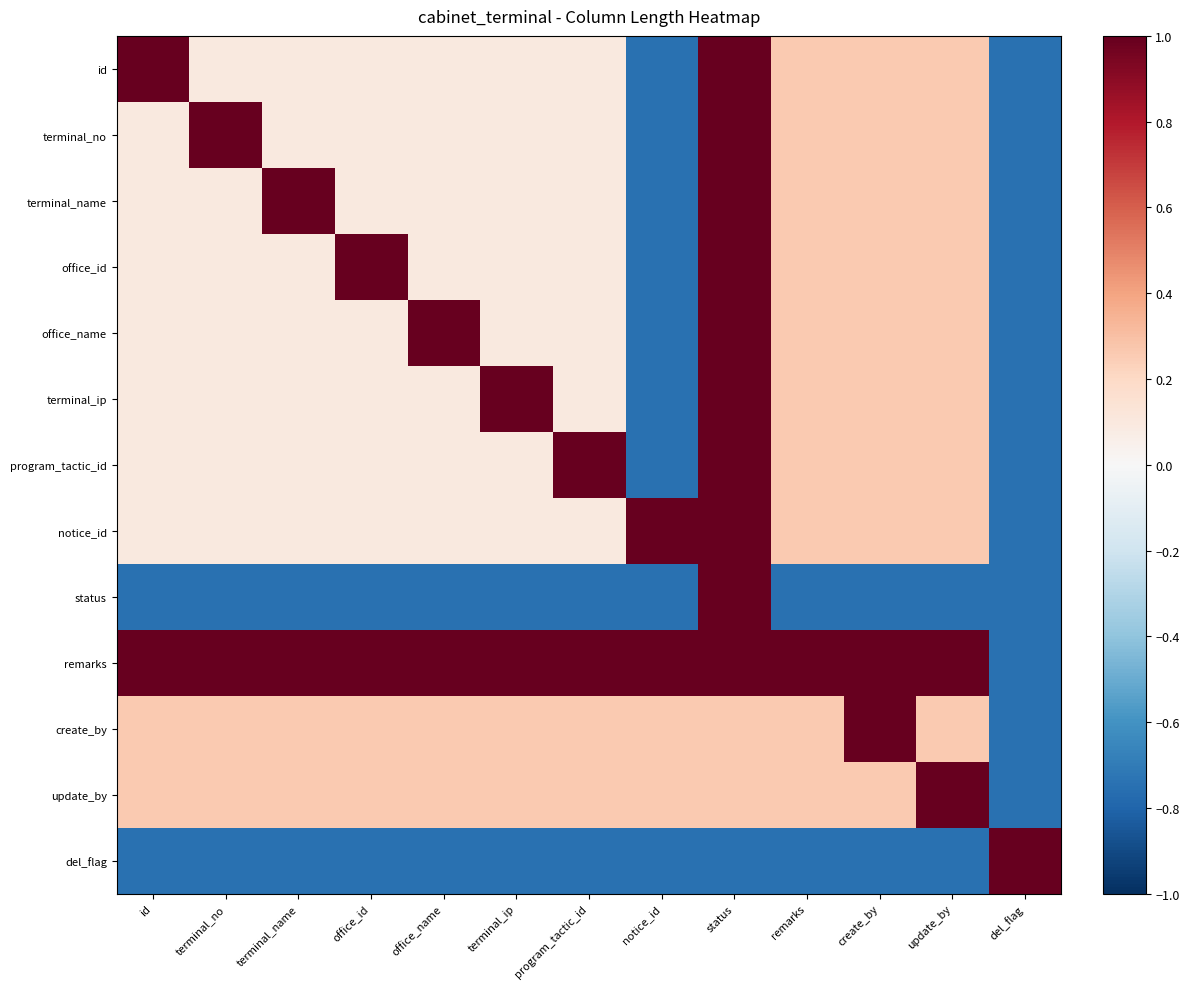

What is the greatest value displayed?

1.0